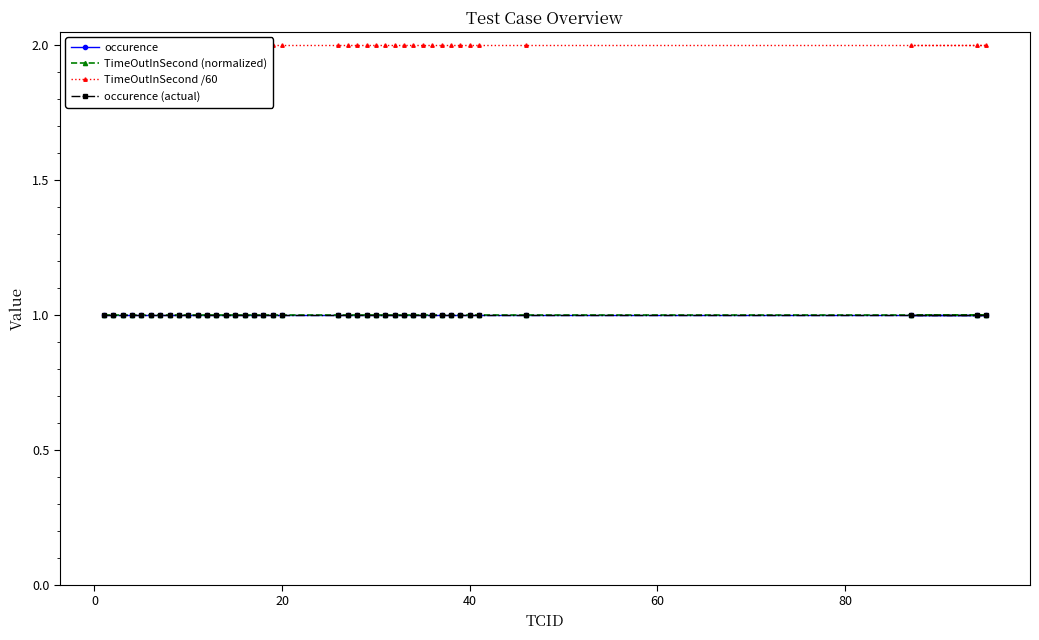

What is the total value across all series at 20?

5